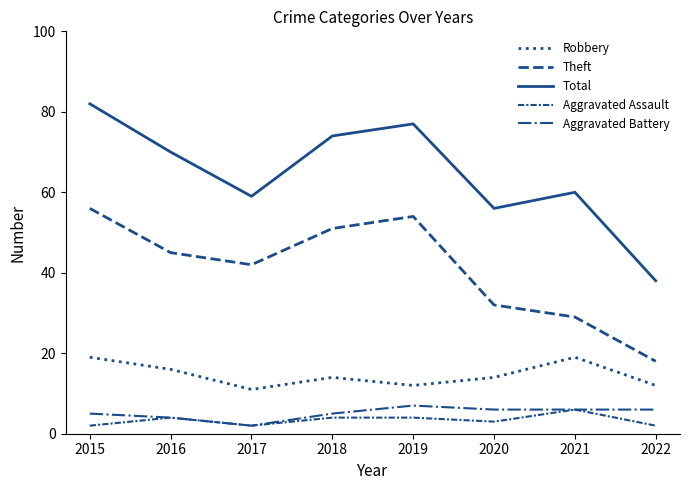

How many lines are shown in the chart?

5